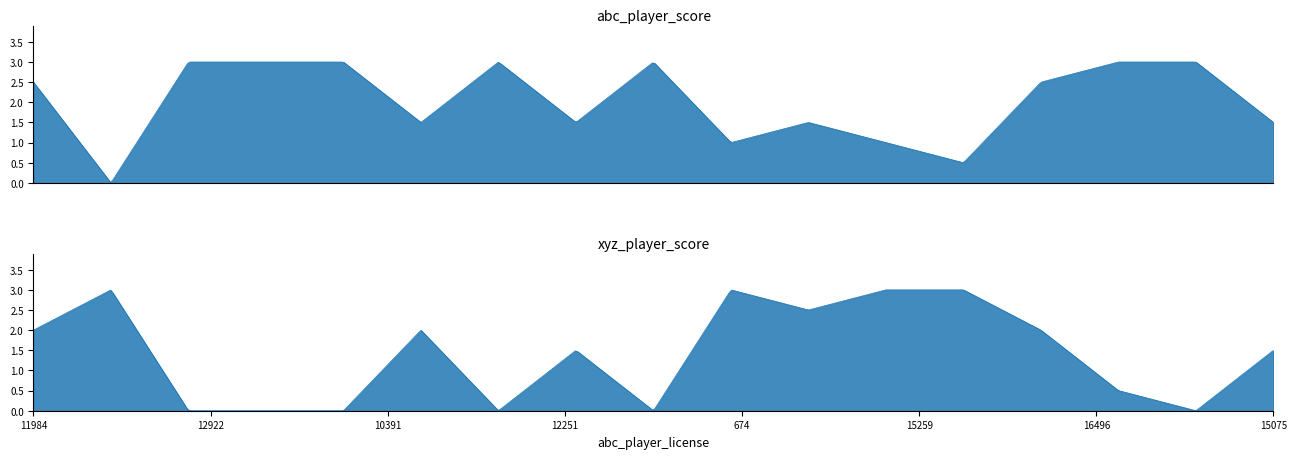

How many series are shown in this chart?

2